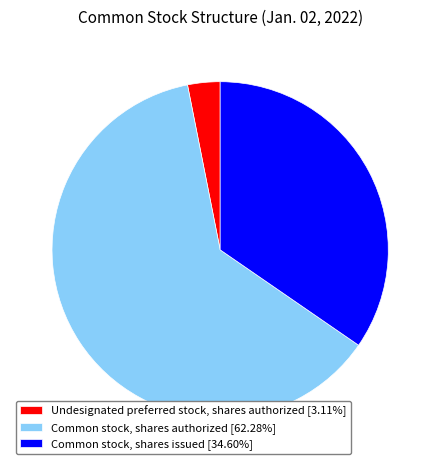

Does any single category account for the majority?

Yes